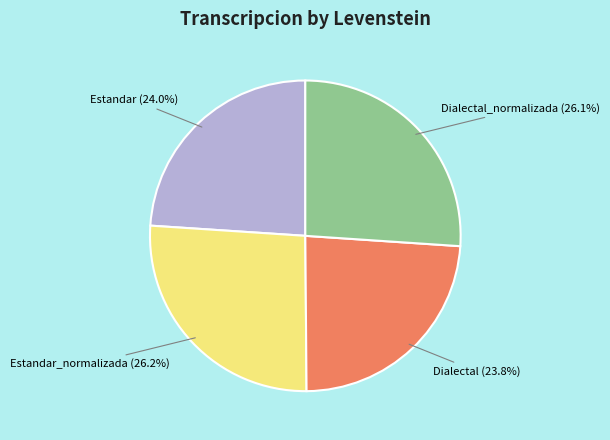

To the nearest percent, what percentage of the pie is Estandar?

24%